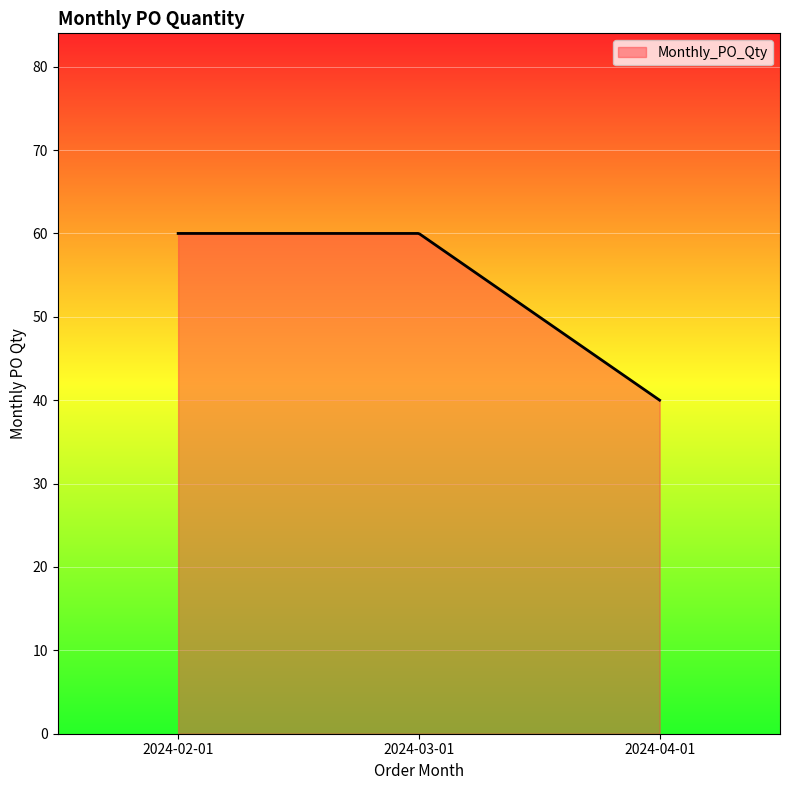

Count the number of data series in this chart.

1